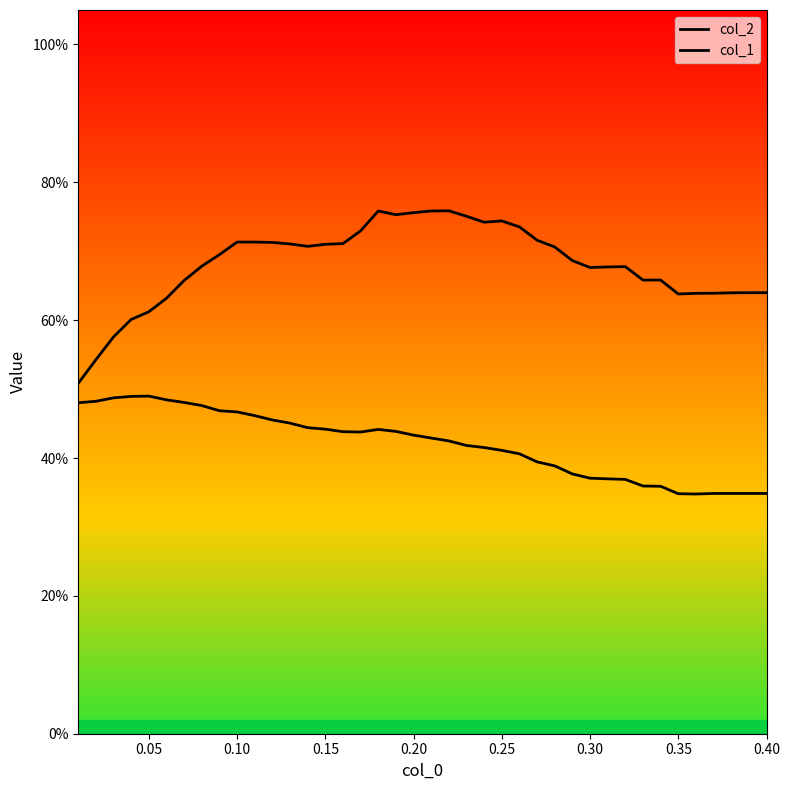

How many interior local valleys does the col_1 series have?

2